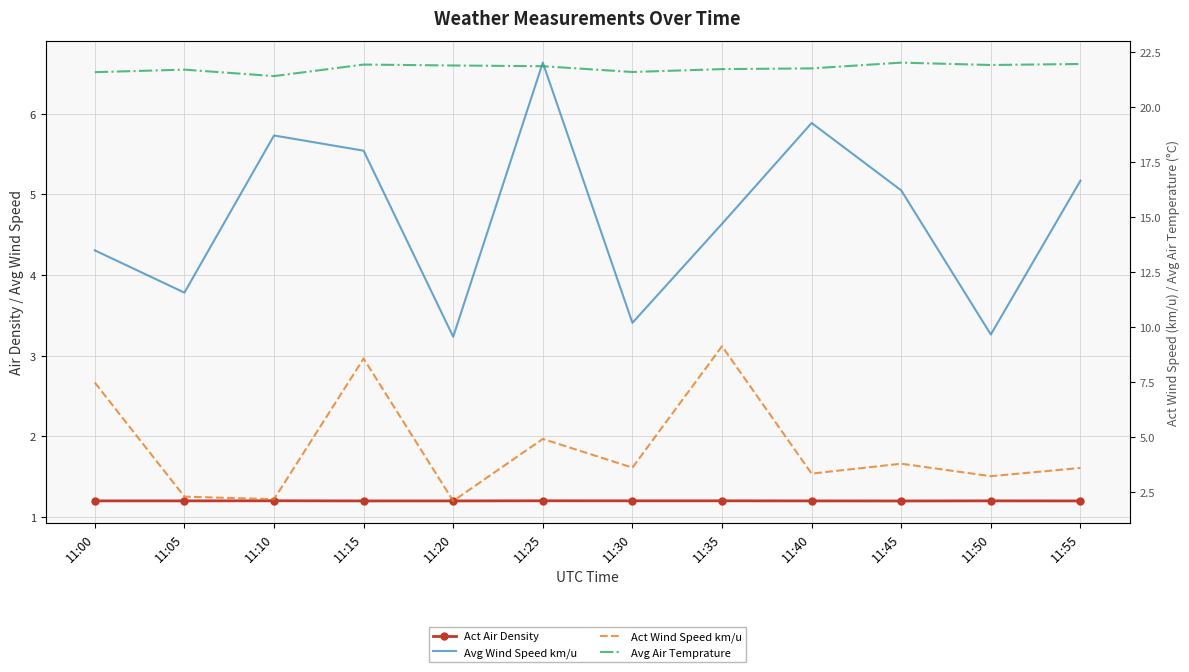

Reading left to right, transcribe all the data shown in this chart.

Act Air Density: 1.2	1.2	1.2	1.2	1.2	1.2	1.2	1.2	1.2	1.2	1.2	1.2
Avg Wind Speed km/u: 4.3	3.8	5.7	5.5	3.2	6.6	3.4	4.6	5.9	5.0	3.3	5.2
Act Wind Speed km/u: 7.5	2.3	2.2	8.6	2.1	4.9	3.6	9.1	3.3	3.8	3.2	3.6
Avg Air Temprature: 21.6	21.7	21.4	21.9	21.9	21.9	21.6	21.7	21.8	22.0	21.9	22.0